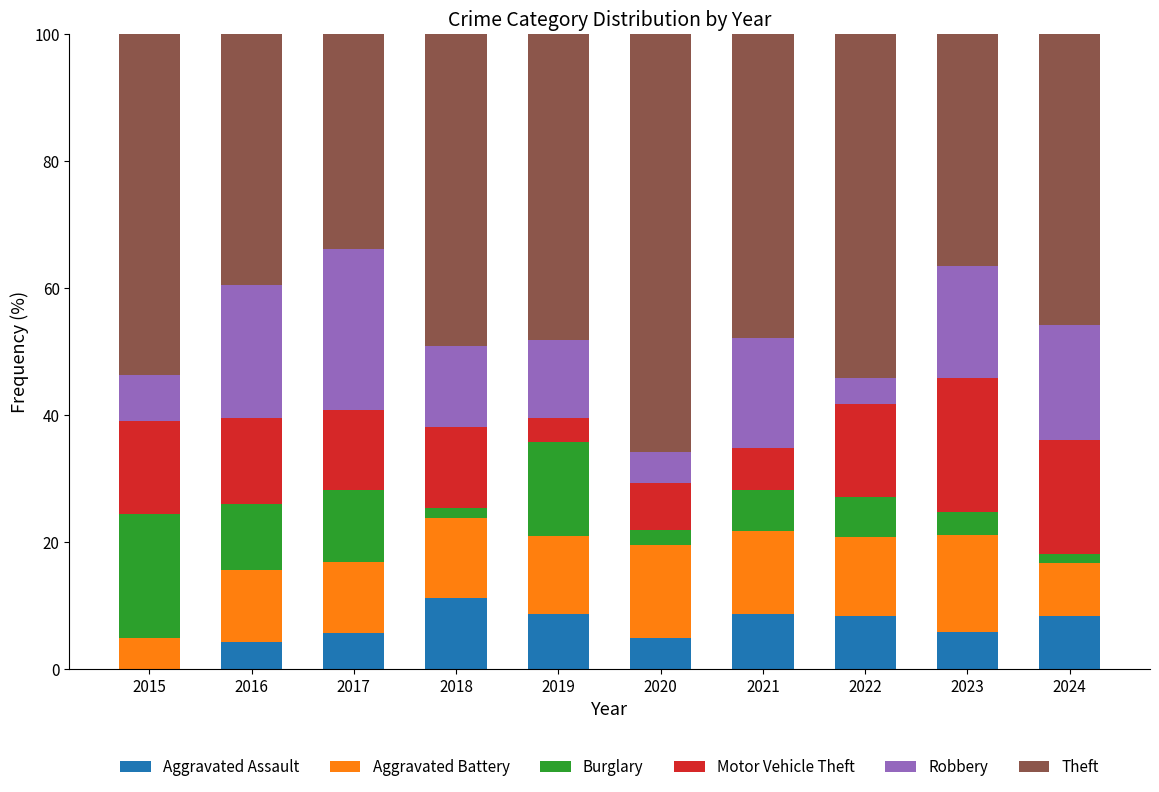

What is the maximum value for Aggravated Assault?

11.1